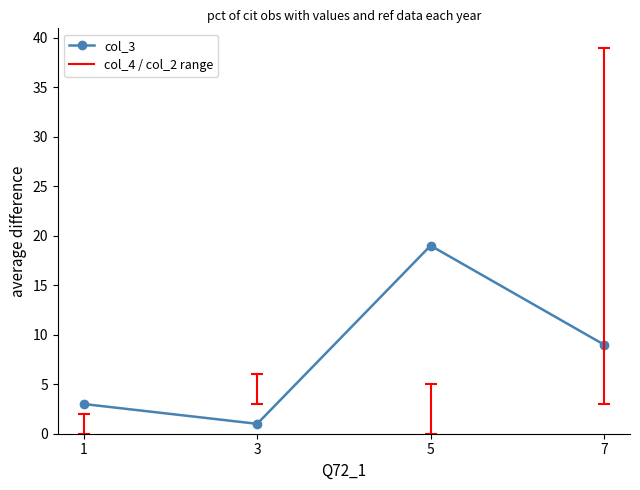

How many categories are shown in the chart?

4